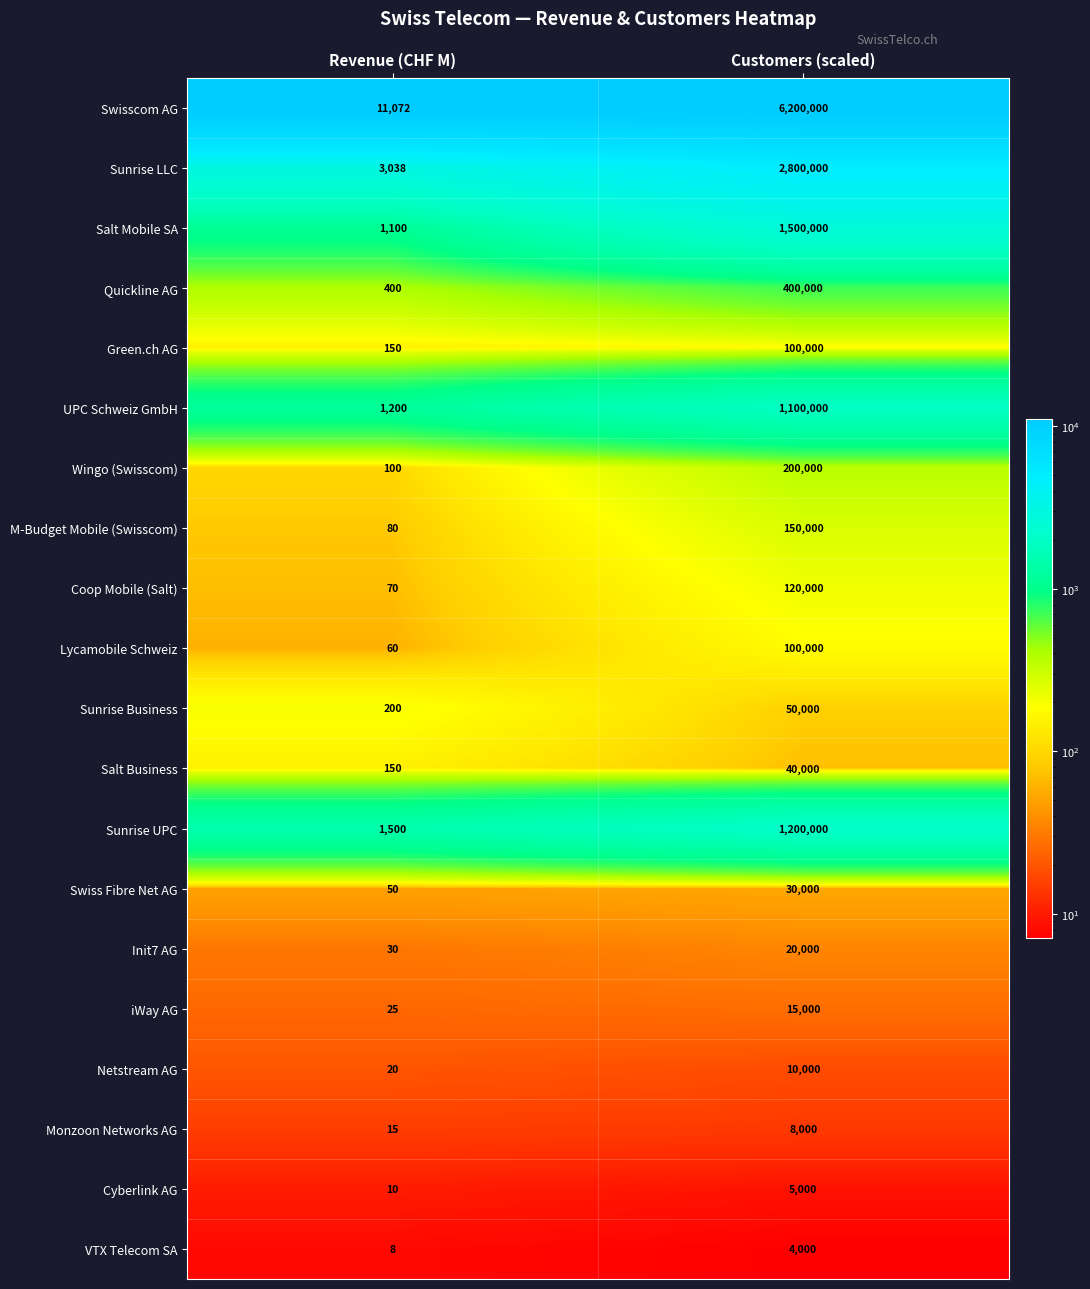

Count the number of data series in this chart.

20